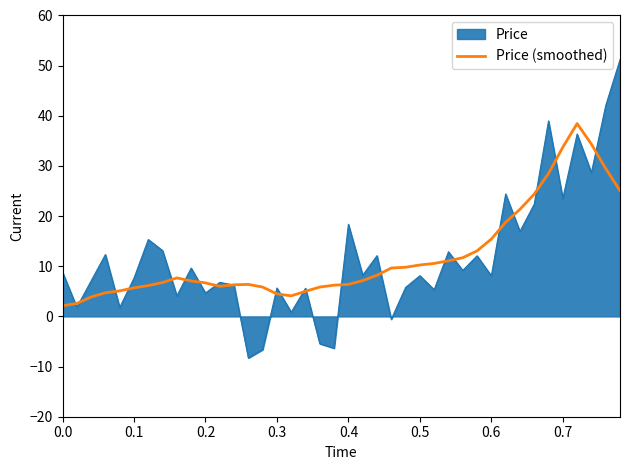

What is the minimum value shown in the chart?

-8.3